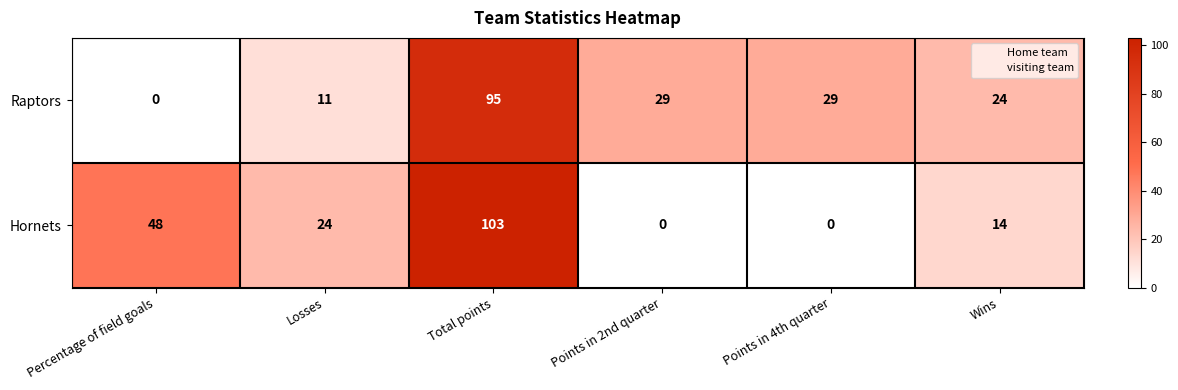

What is the sum of the Hornets values at Losses and Percentage of field goals?

72